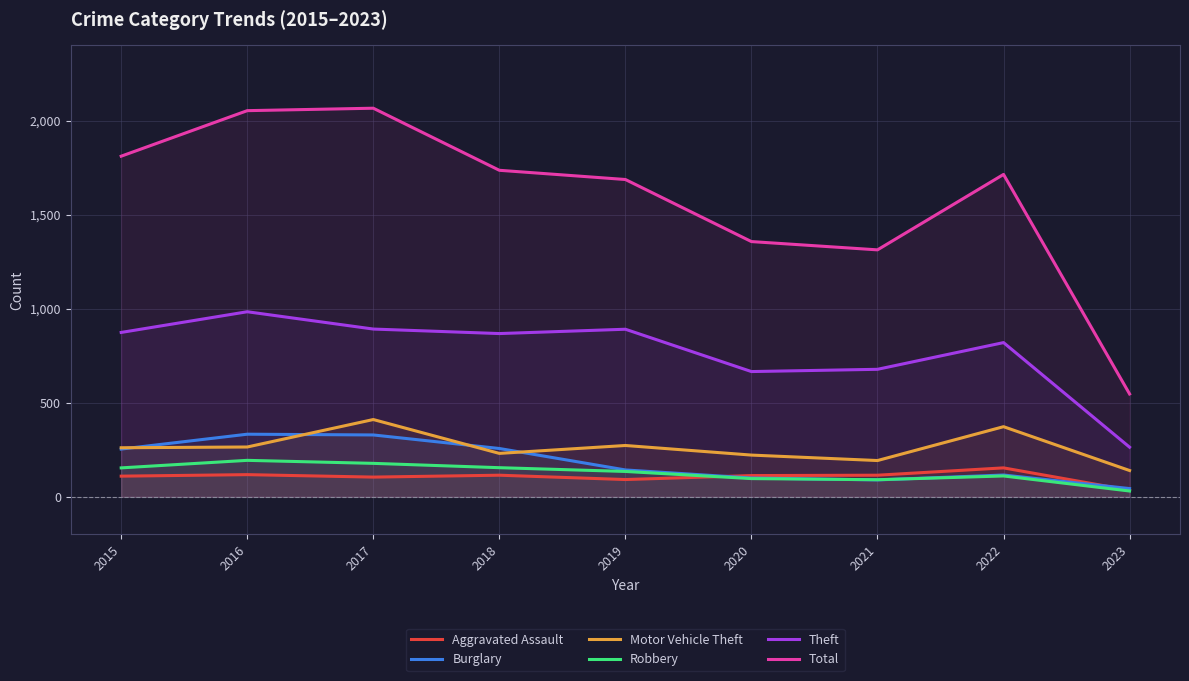

Reading left to right, extract all data points from this chart.

Aggravated Assault: 110	118	105	115	92	113	115	154	35
Burglary: 254	333	329	257	143	100	90	116	44
Motor Vehicle Theft: 261	265	411	231	273	222	193	373	140
Robbery: 154	194	178	155	135	97	91	111	31
Theft: 874	984	892	868	891	666	678	820	264
Total: 1811	2053	2066	1736	1687	1357	1313	1714	547